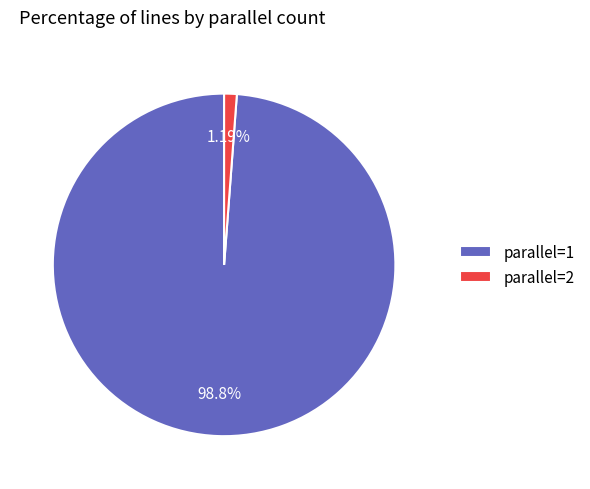

Rank the categories by value from highest to lowest.

parallel=1, parallel=2